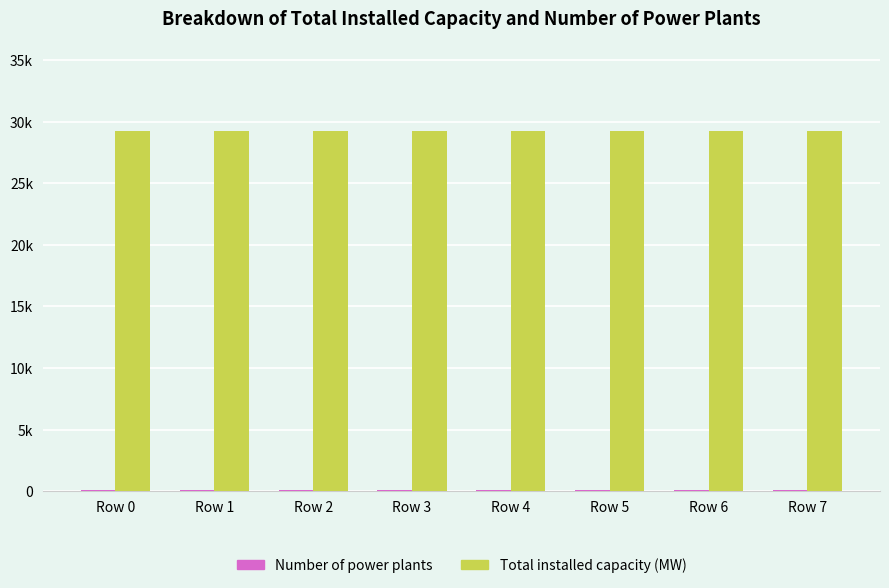

Are the bars horizontal?

No